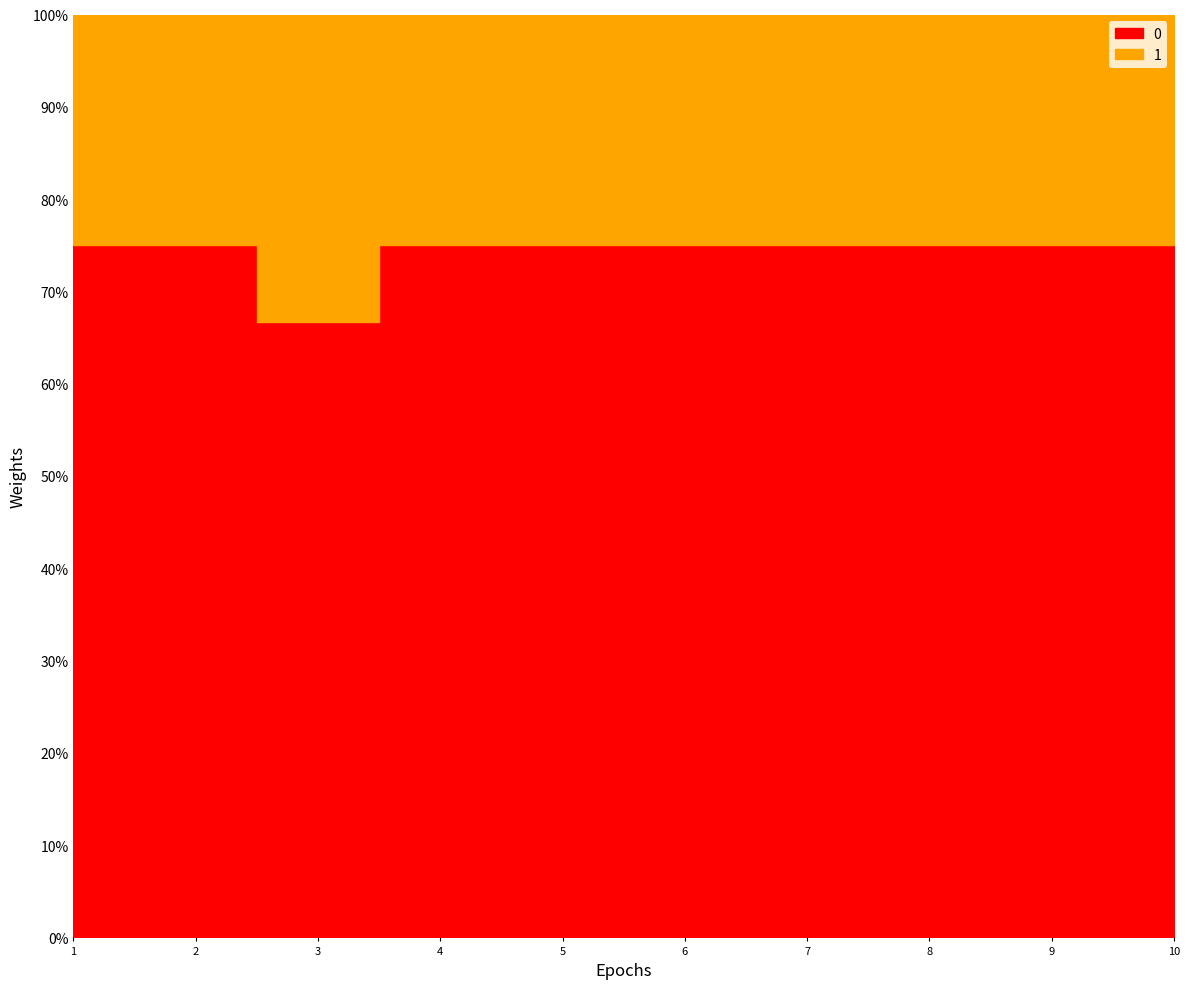

Where is the first local minimum for t?

3